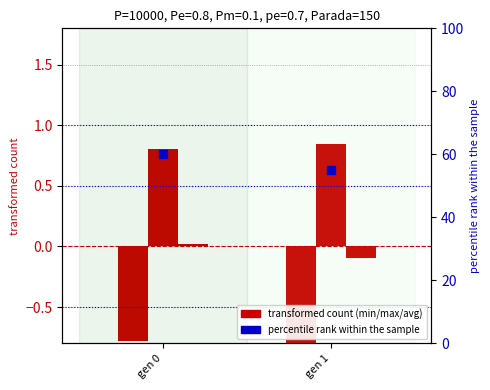

Is the value of min at gen 1 greater than the value of std (percentile) at gen 0?

No